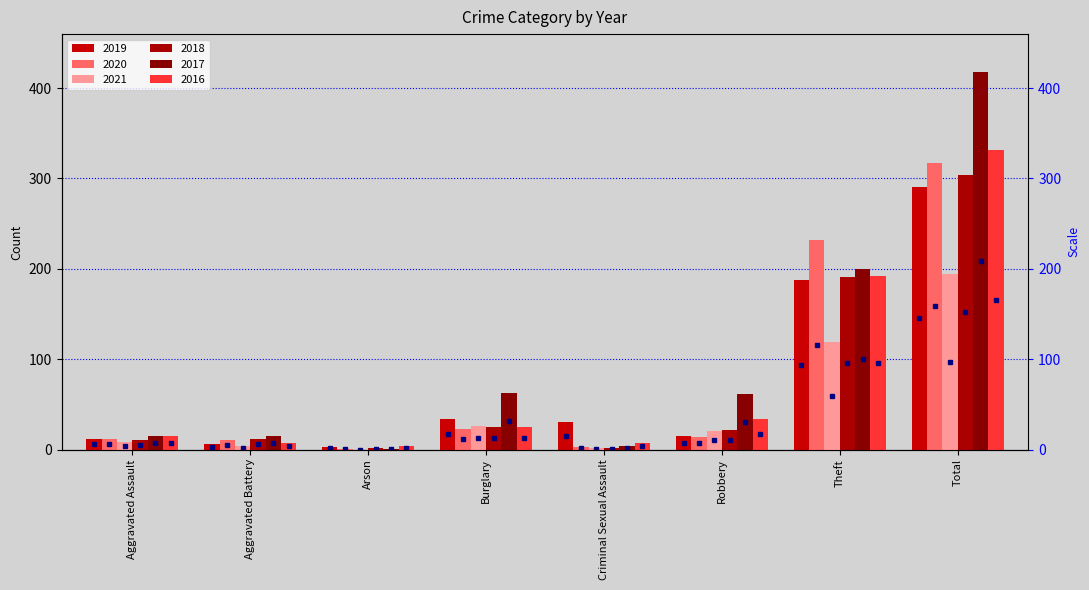

What is the total value across all series at Aggravated Battery?

55